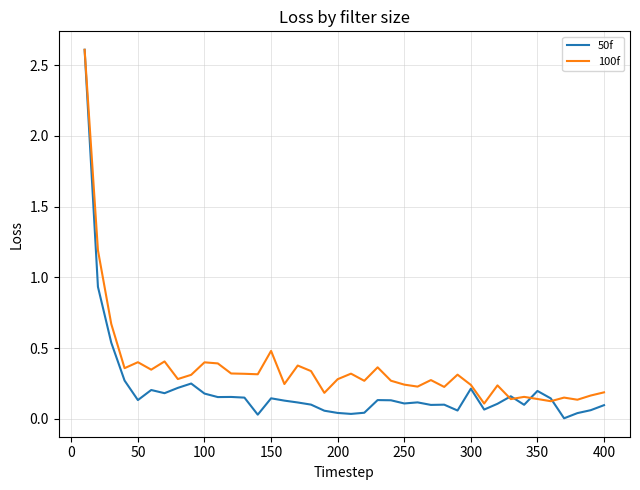

Which series has the largest range (max minus min)?

50f